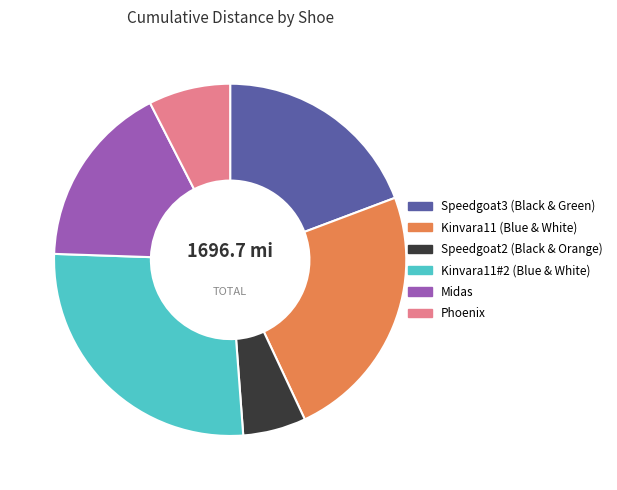

Rank the categories by value from highest to lowest.

Kinvara11#2 (Blue & White), Kinvara11 (Blue & White), Speedgoat3 (Black & Green), Midas, Phoenix, Speedgoat2 (Black & Orange)